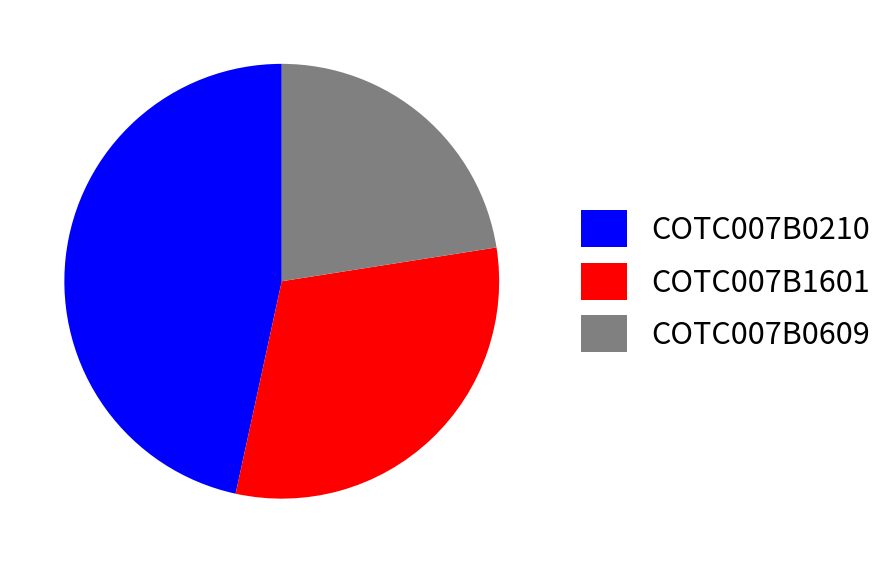

Is it true that COTC007B0210 is 36% of the pie?

False